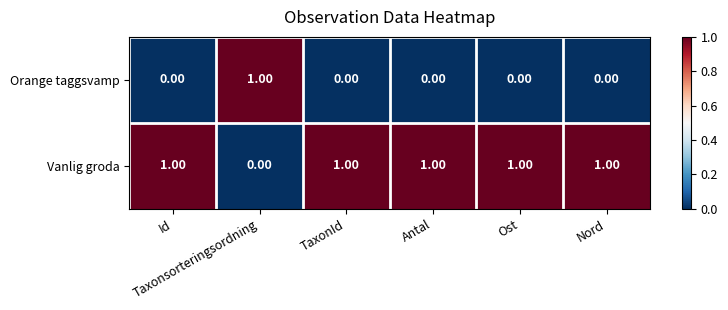

Which series has the largest total across all categories?

Vanlig groda